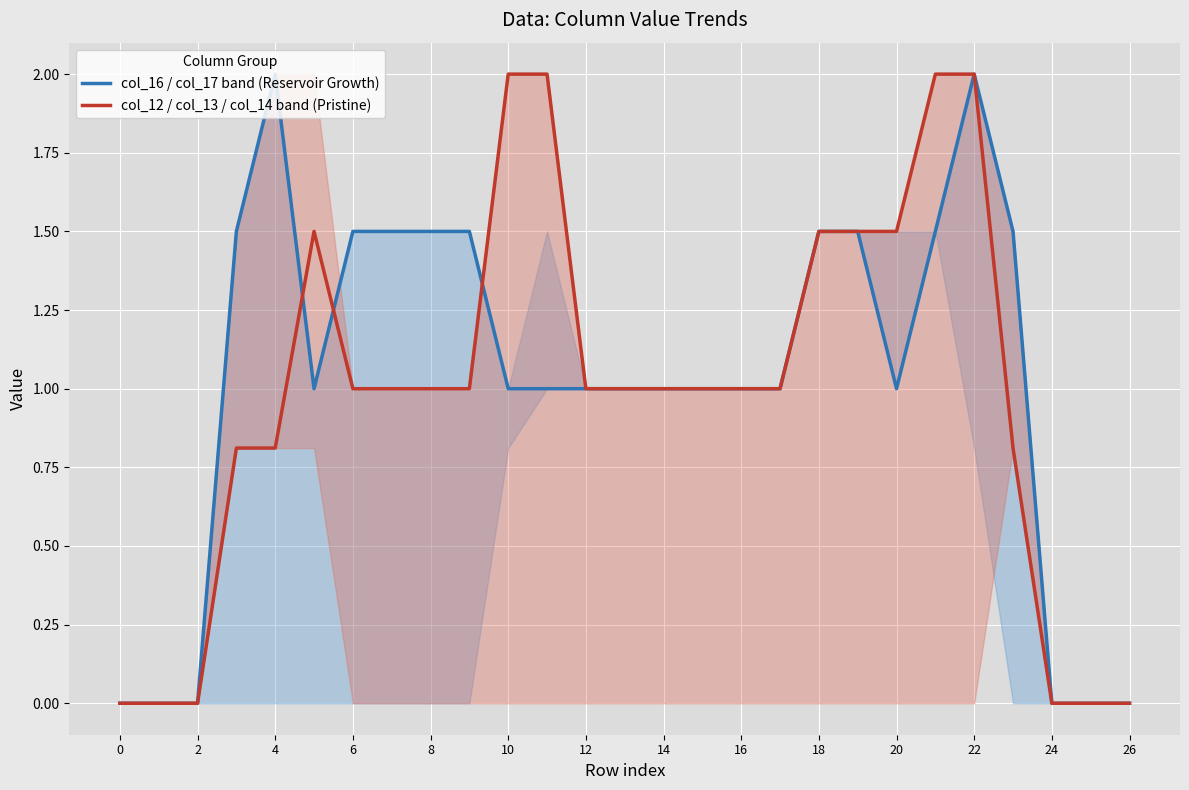

How many values in col_16 / col_17 band (Reservoir Growth) are above zero?

21